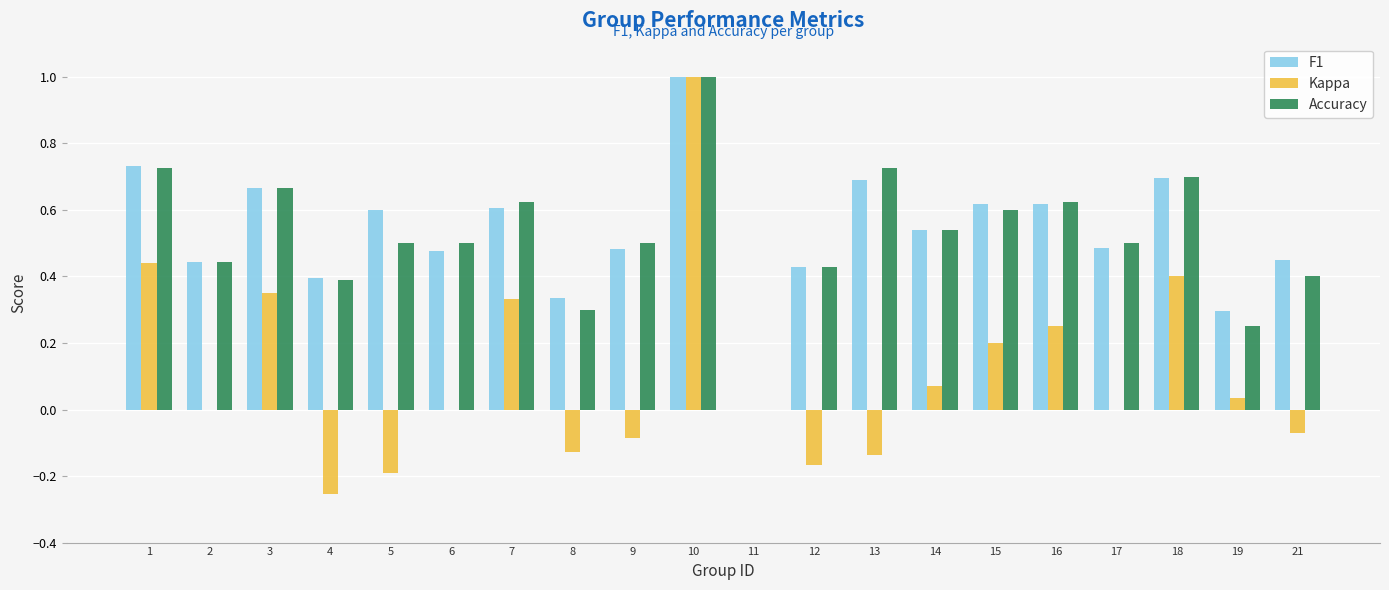

What is the maximum value shown in the chart?

1.0